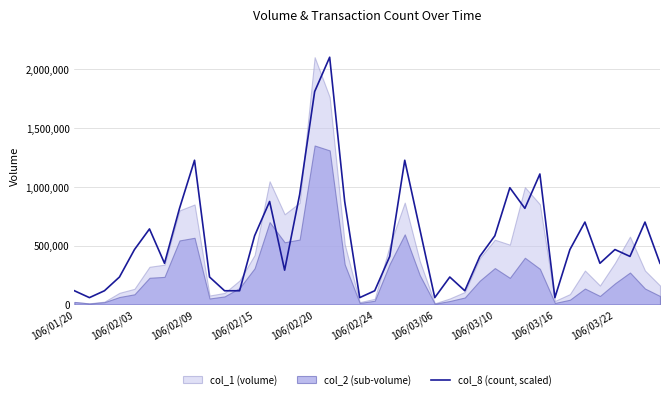

What is the minimum value for col_8 (count, scaled)?

58333.3